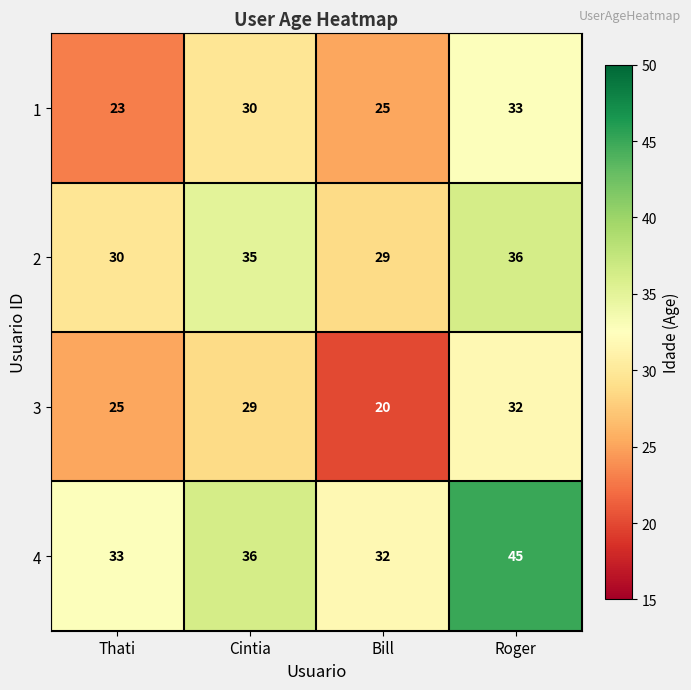

Reading right to left, transcribe all the data shown in this chart.

1: Roger=33	Bill=25	Cintia=30	Thati=23
2: Roger=36	Bill=29	Cintia=35	Thati=30
3: Roger=32	Bill=20	Cintia=29	Thati=25
4: Roger=45	Bill=32	Cintia=36	Thati=33